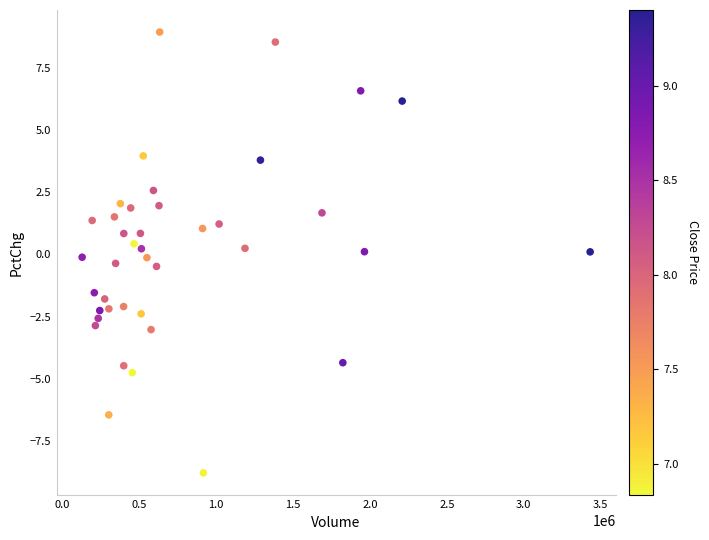

What is the range of X values (max minus min)?

3300942.0